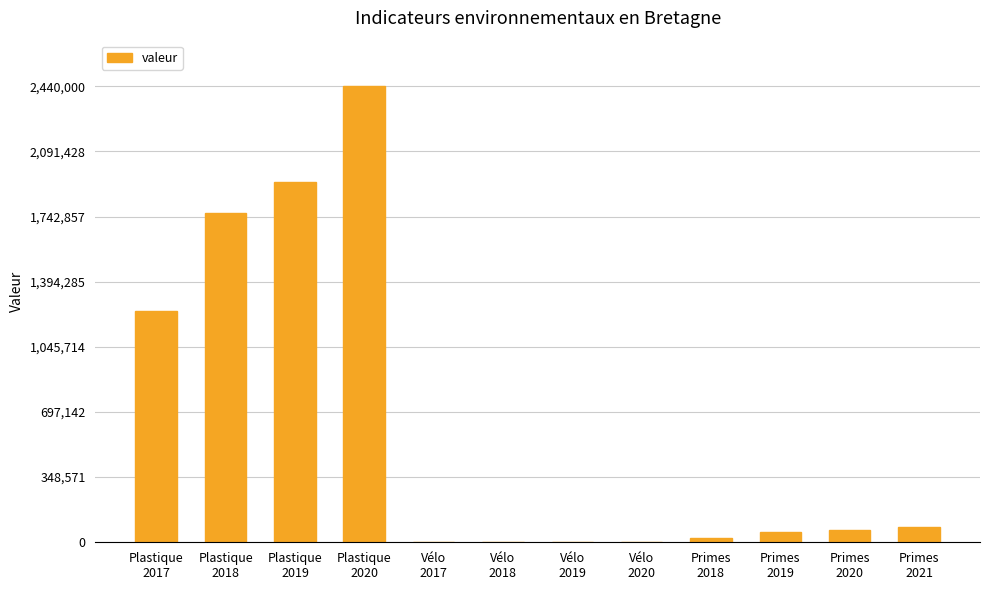

What is the greatest value displayed?

2440000